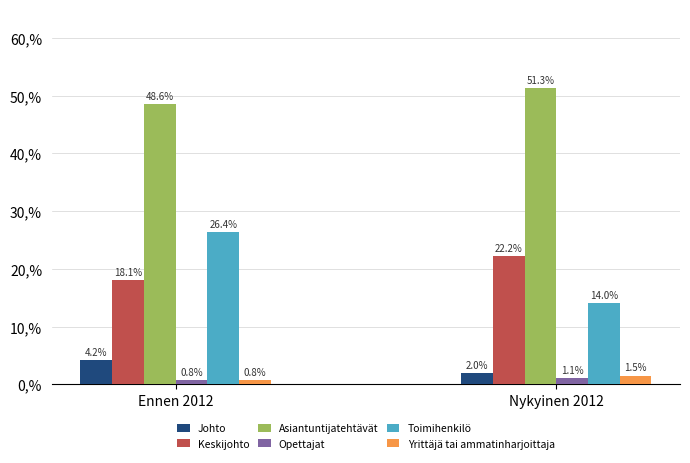

How many data points in Asiantuntijatehtävät are less than 51?

1